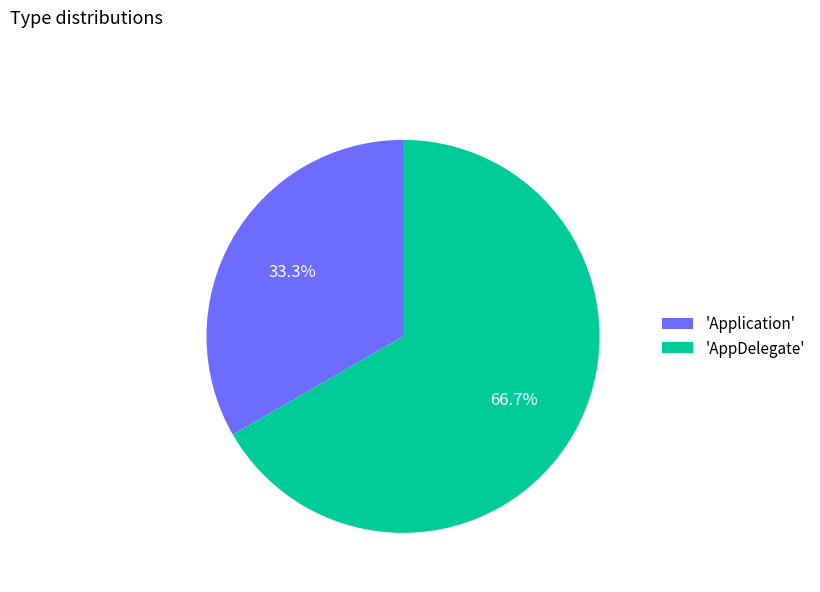

What is the ratio of the value at 'AppDelegate' to the value at 'Application'?

2.0